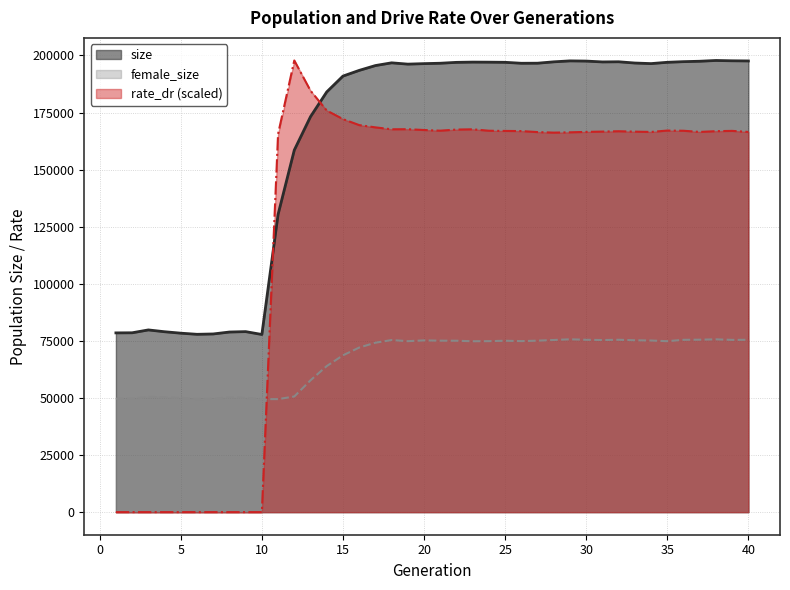

At 8, list the series in order from smallest to largest.

rate_dr, female_size, size